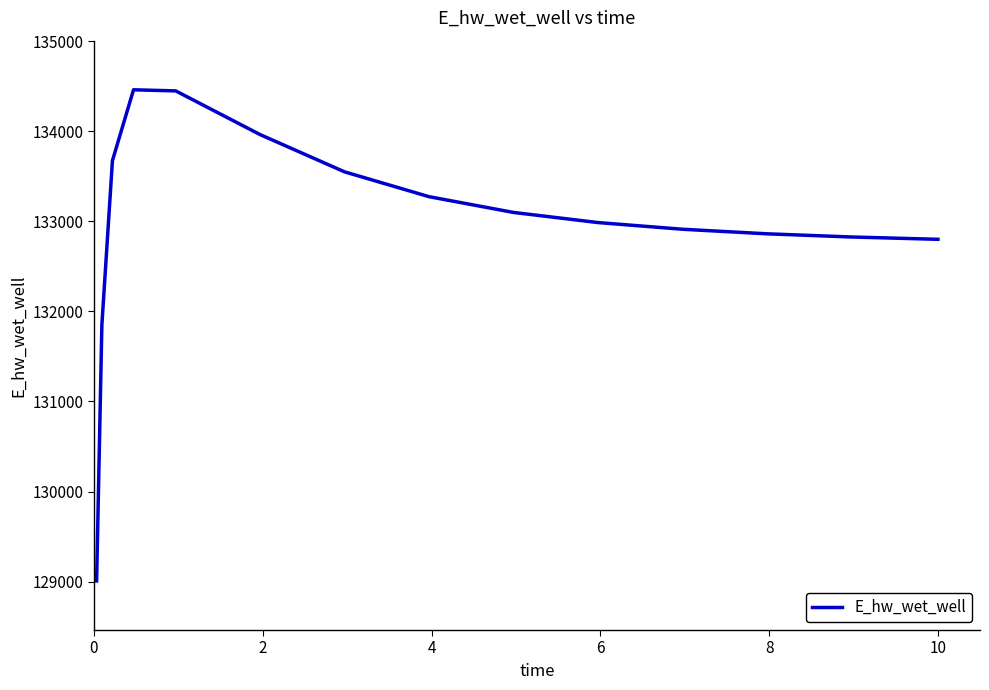

What is the maximum value shown in the chart?

134460.1